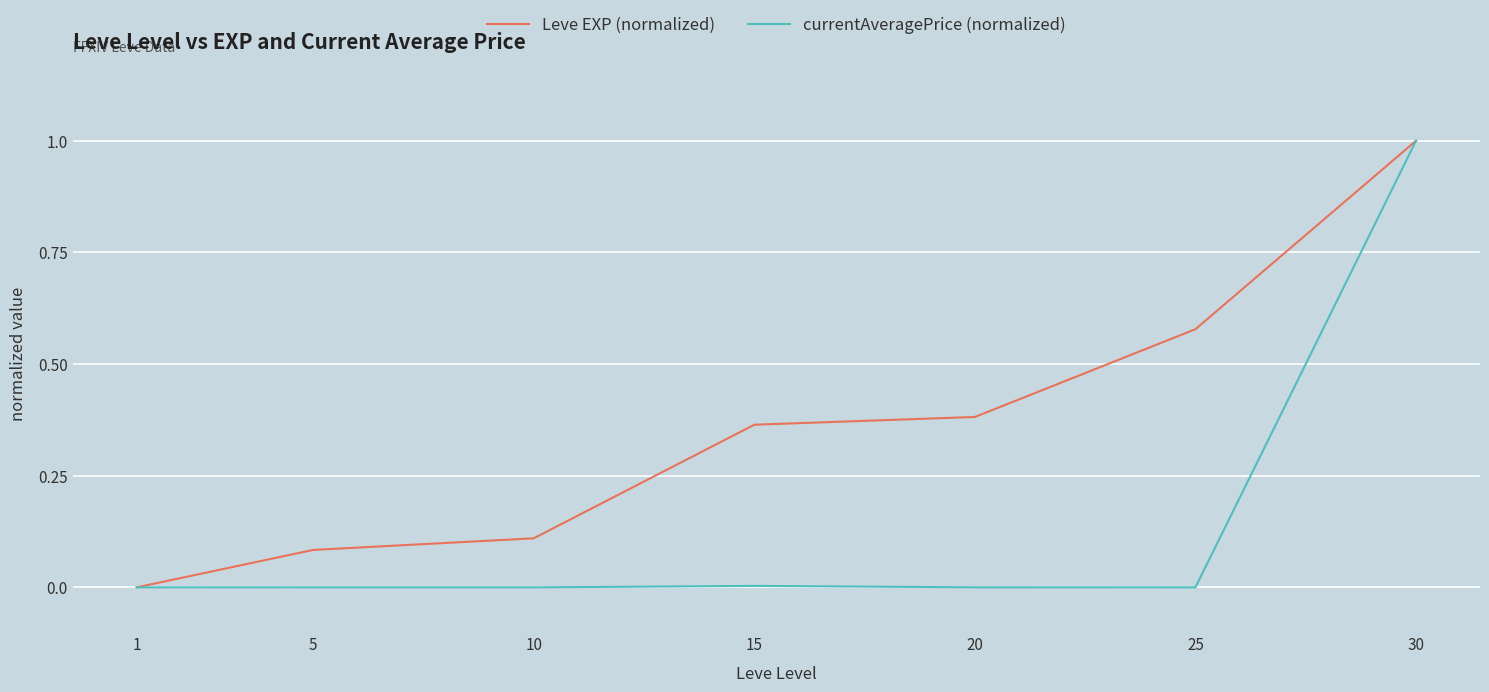

How many distinct data groups are displayed?

2